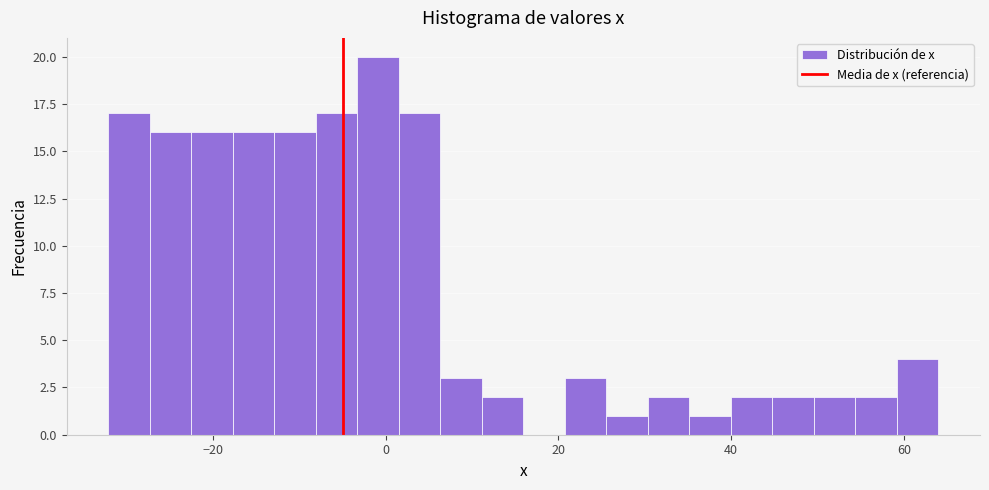

Read against the x-axis, roughly where is the centre of the tallest bar?

0